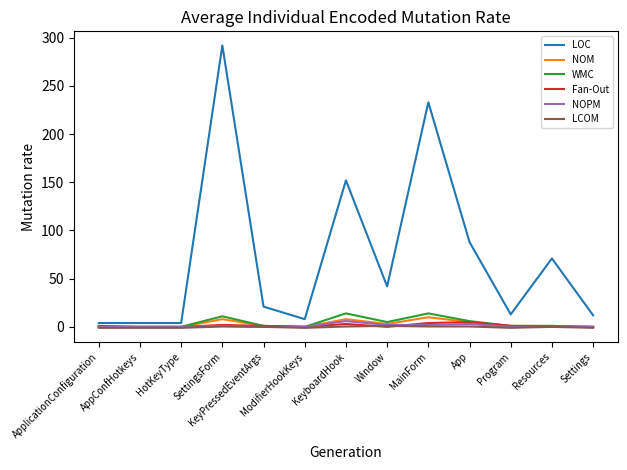

How many series are shown in this chart?

6